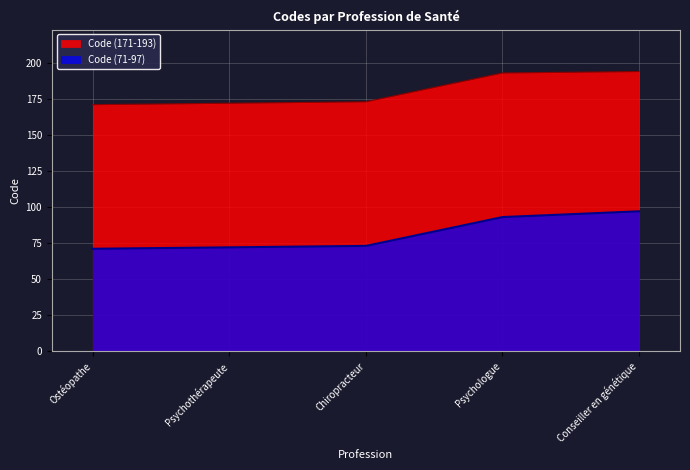

Is the value of Code (71-97) at Psychothérapeute greater than the value of Code (171-193) at Psychothérapeute?

No